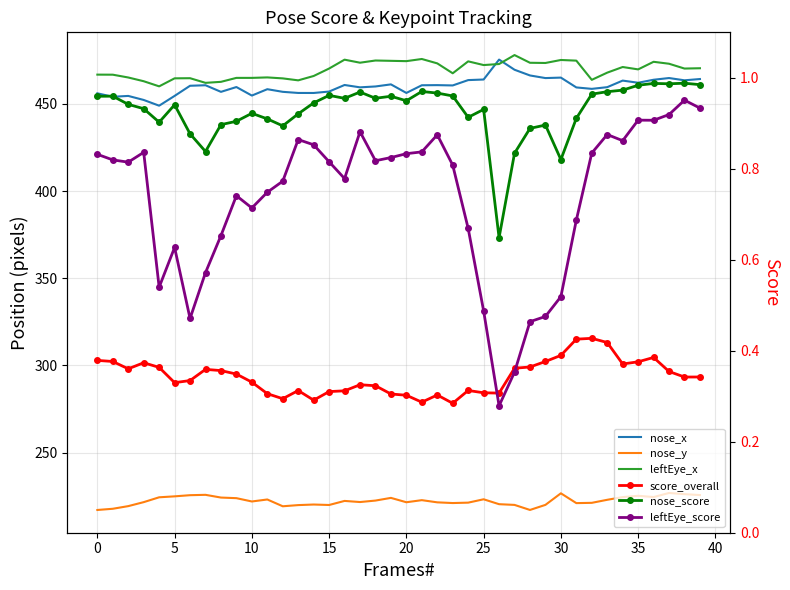

Reading left to right, transcribe all the data shown in this chart.

nose_x: 456.1	454.1	454.6	452.3	449.0	454.6	460.4	460.7	456.9	459.7	454.8	458.5	457.0	456.3	456.3	457.1	460.9	459.5	460.0	461.2	456.3	460.7	460.8	460.6	463.7	464.0	475.4	469.6	466.3	464.8	465.1	459.5	458.7	459.6	463.4	462.2	463.9	464.9	463.6	464.3
nose_y: 217.1	217.8	219.3	221.6	224.3	224.9	225.6	225.8	224.2	223.8	221.9	223.1	219.2	219.9	220.2	219.9	222.3	221.6	222.5	224.0	221.5	222.7	221.4	221.0	221.3	223.2	220.4	220.0	217.1	220.0	226.6	221.0	221.2	222.9	224.5	225.2	224.5	226.8	226.1	225.6
leftEye_x: 466.8	466.8	465.2	463.0	460.1	464.7	464.8	462.1	462.7	465.0	465.0	465.2	464.7	463.5	466.0	470.3	475.4	473.7	474.9	474.7	474.6	475.8	473.3	467.6	474.4	472.3	472.9	478.0	473.6	473.5	475.2	474.9	463.8	468.0	471.2	469.8	474.2	473.1	470.3	470.5
score_overall: 0.4	0.4	0.4	0.4	0.4	0.3	0.3	0.4	0.4	0.3	0.3	0.3	0.3	0.3	0.3	0.3	0.3	0.3	0.3	0.3	0.3	0.3	0.3	0.3	0.3	0.3	0.3	0.4	0.4	0.4	0.4	0.4	0.4	0.4	0.4	0.4	0.4	0.4	0.3	0.3
nose_score: 1.0	1.0	0.9	0.9	0.9	0.9	0.9	0.8	0.9	0.9	0.9	0.9	0.9	0.9	0.9	1.0	1.0	1.0	1.0	1.0	0.9	1.0	1.0	1.0	0.9	0.9	0.6	0.8	0.9	0.9	0.8	0.9	1.0	1.0	1.0	1.0	1.0	1.0	1.0	1.0
leftEye_score: 0.8	0.8	0.8	0.8	0.5	0.6	0.5	0.6	0.7	0.7	0.7	0.7	0.8	0.9	0.9	0.8	0.8	0.9	0.8	0.8	0.8	0.8	0.9	0.8	0.7	0.5	0.3	0.4	0.5	0.5	0.5	0.7	0.8	0.9	0.9	0.9	0.9	0.9	1.0	0.9